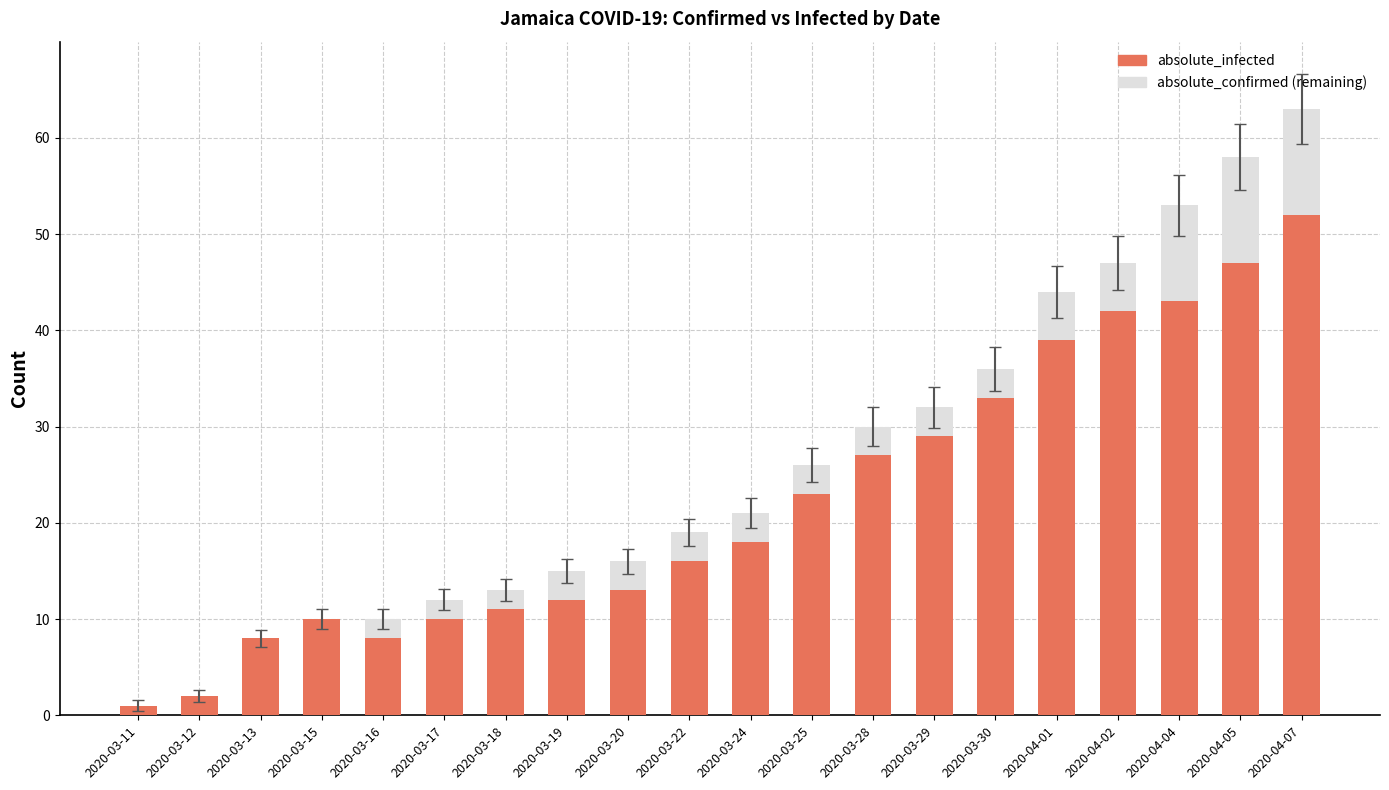

How many distinct data groups are displayed?

2